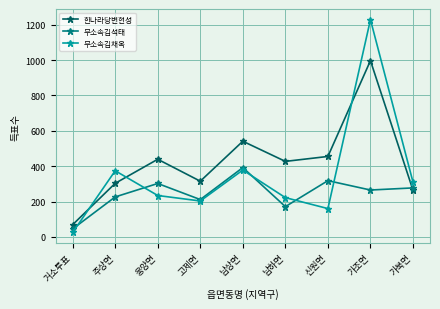

True or false: 무소속김채옥 has a value of 411 at 가조면.

False